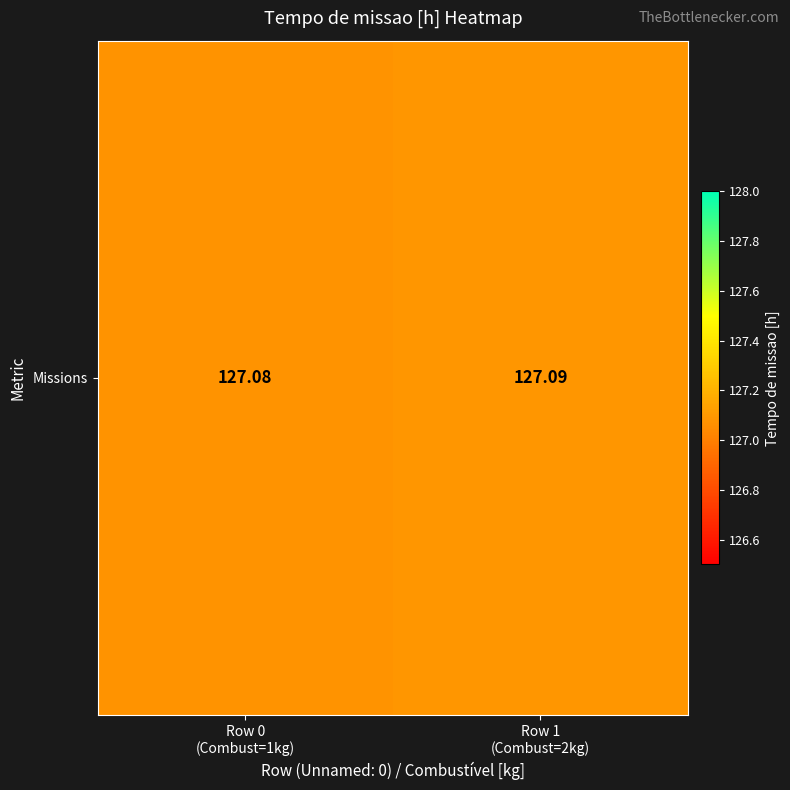

What value does the data have at Row 0
(Combust=1kg)?

127.1